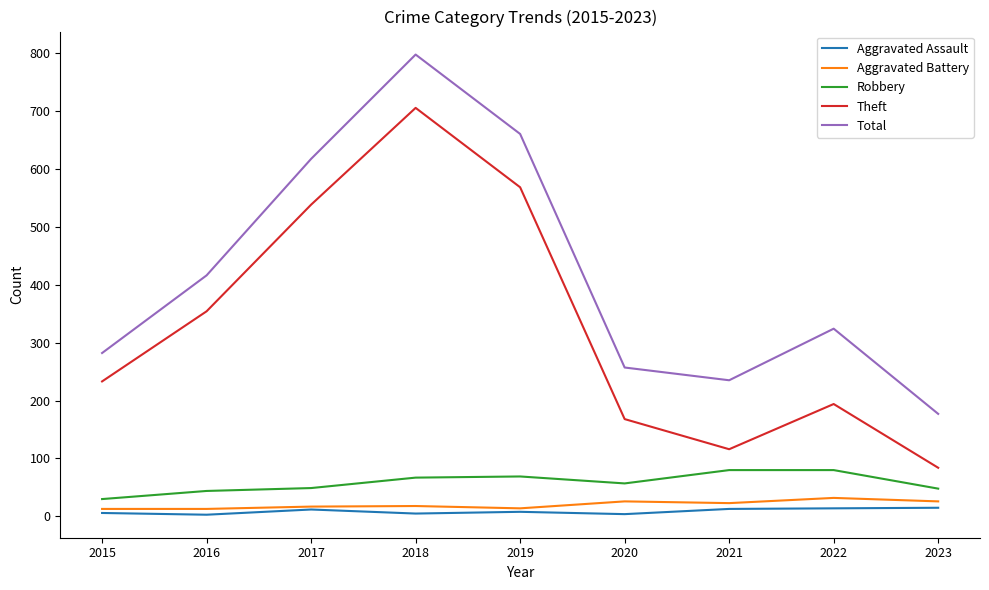

At how many categories does at least one series exceed 688?

1